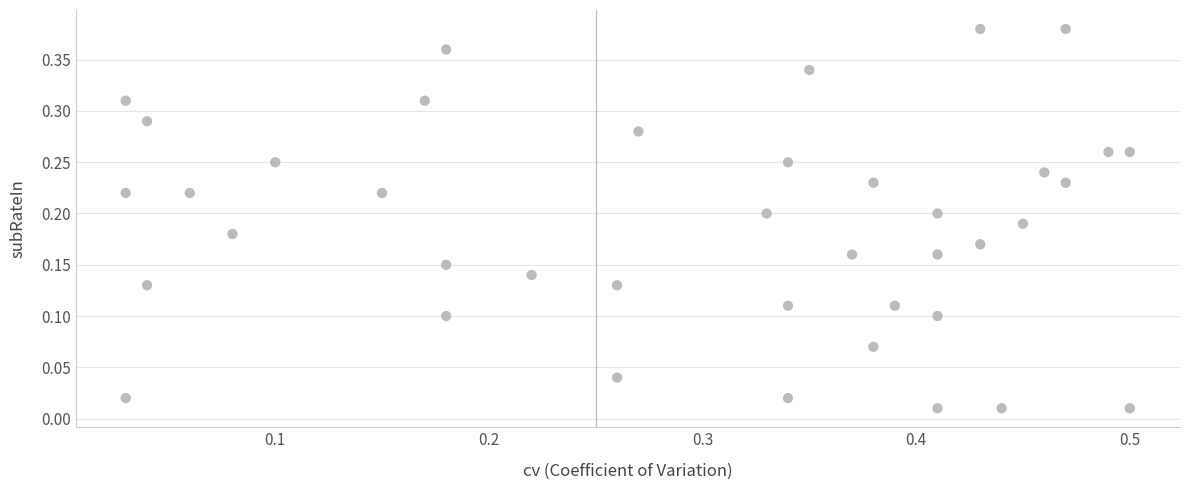

What is the range of X values (max minus min)?

0.5